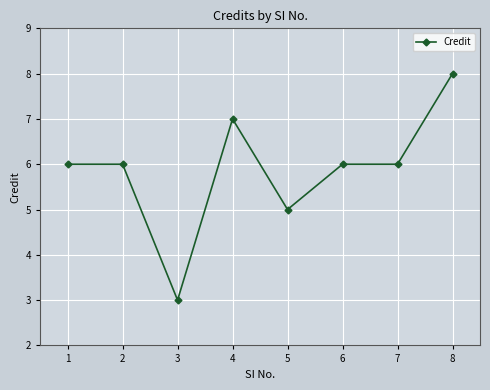

Does the chart have visible grid lines?

Yes